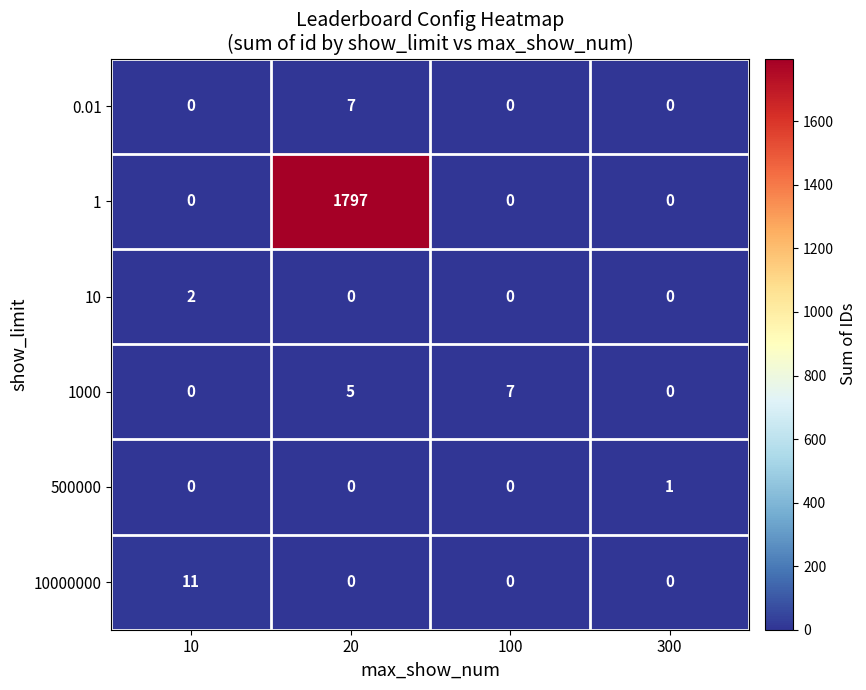

Reading left to right, what are all the values shown in this chart?

0.01: 0	7	0	0
1: 0	1797	0	0
10: 2	0	0	0
1000: 0	5	7	0
500000: 0	0	0	1
10000000: 11	0	0	0